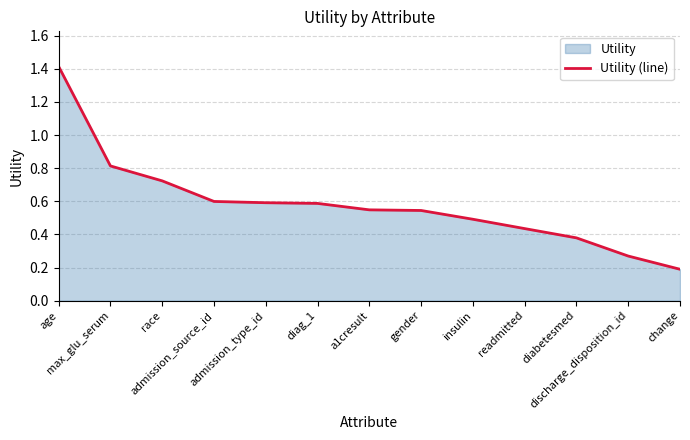

What is the difference between the values at admission_source_id and diabetesmed?

0.2